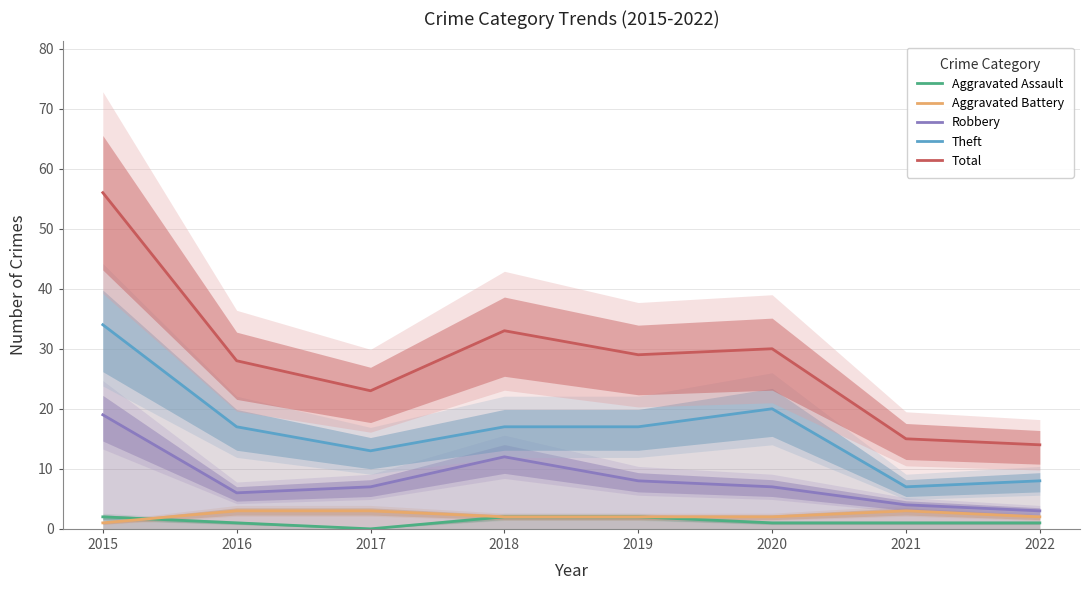

How many lines are shown in the chart?

5